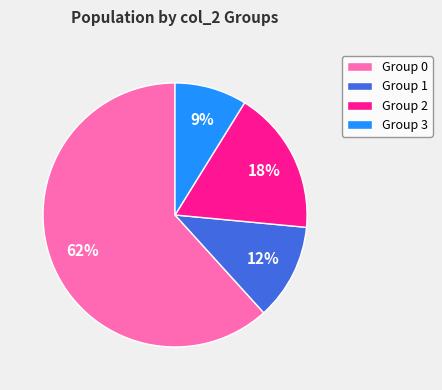

To the nearest percent, what percentage of the pie is Group 3?

9%